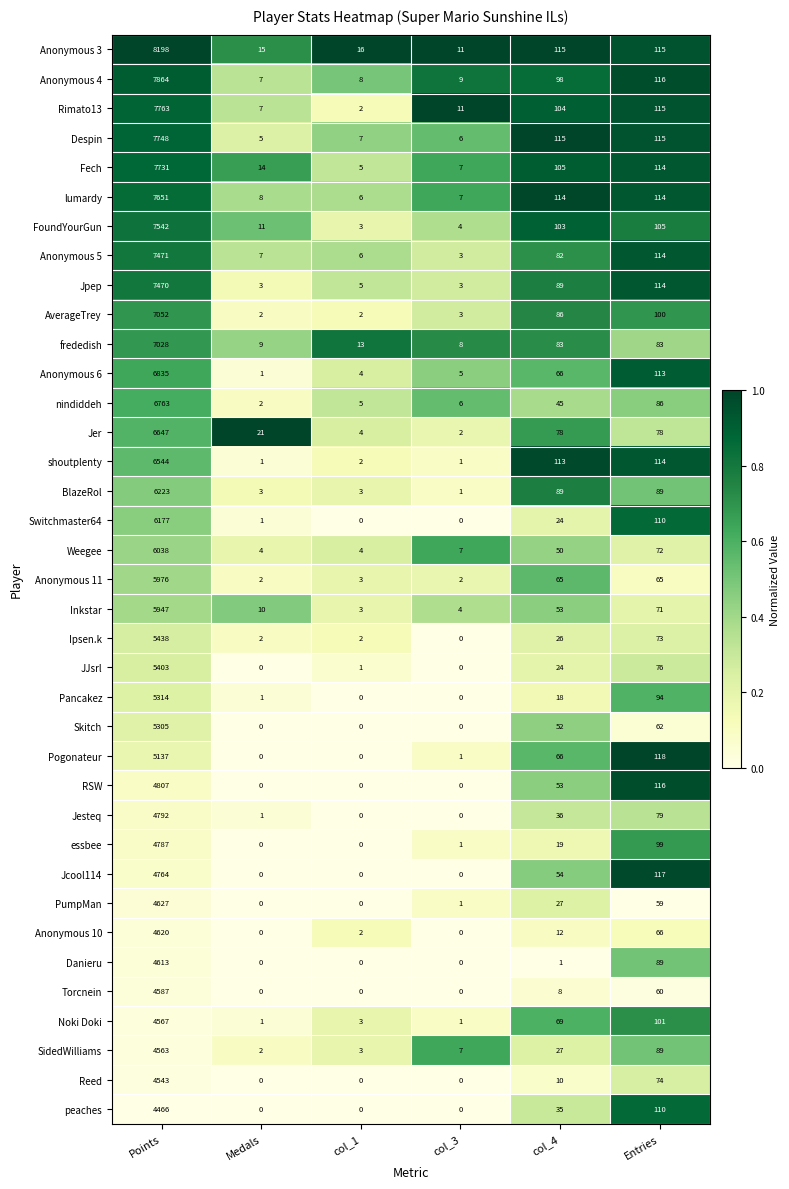

Is it true that JJsrl equals 76 at Entries?

True